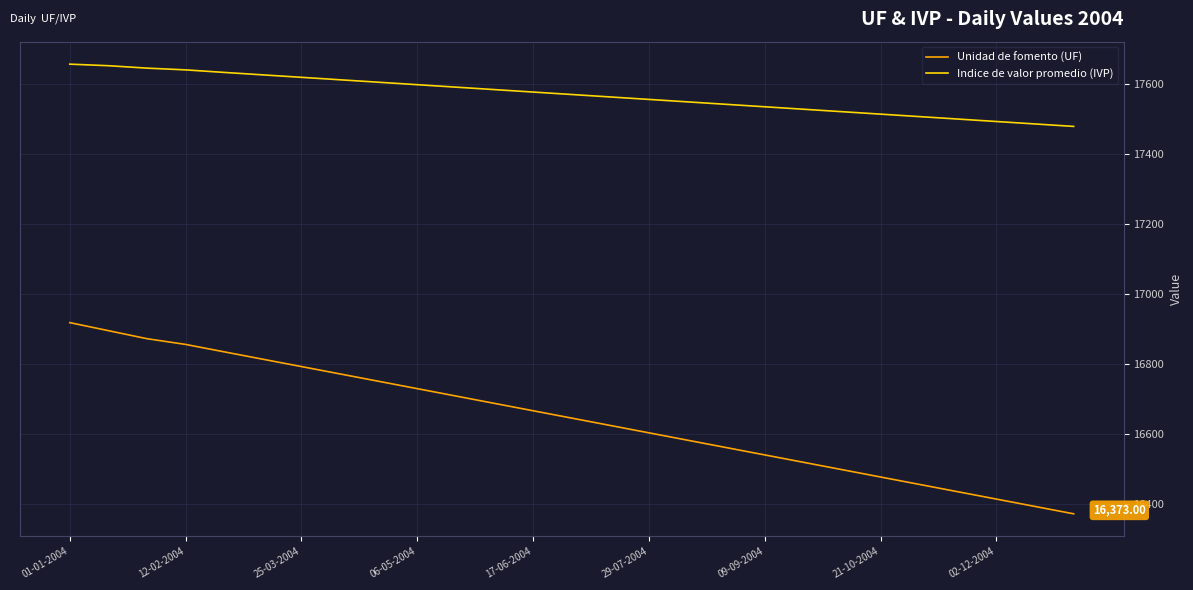

What is the difference between the maximum and minimum values in the Indice de valor promedio (IVP) series?

177.6